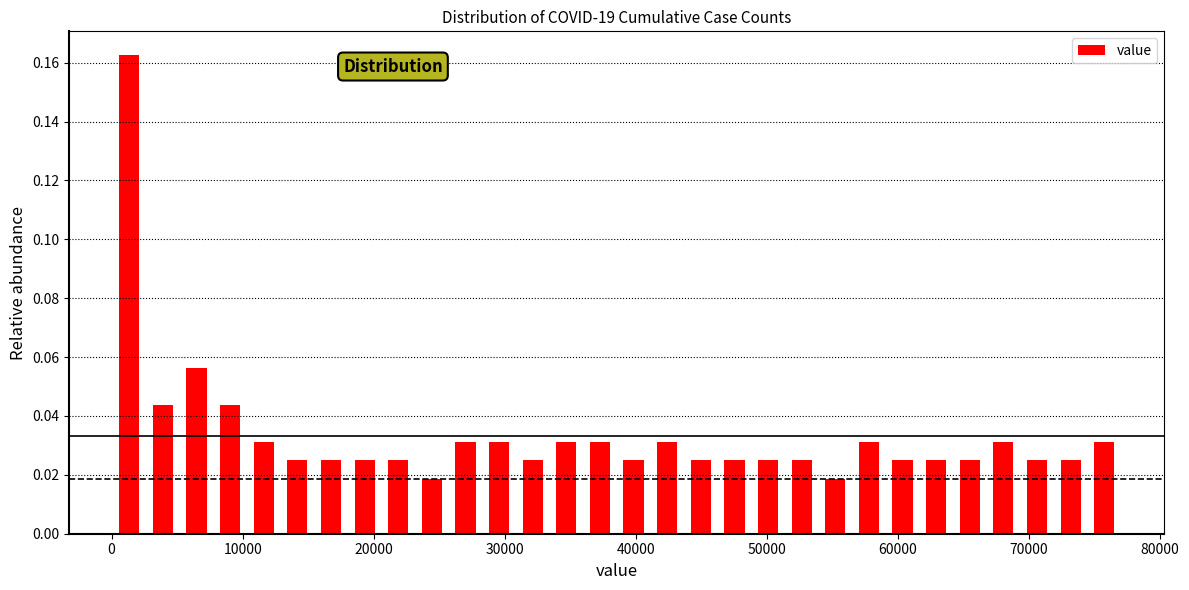

Around what value on the x-axis is the tallest bar? Give the approximate position of its centre, as read against the axis.

1000